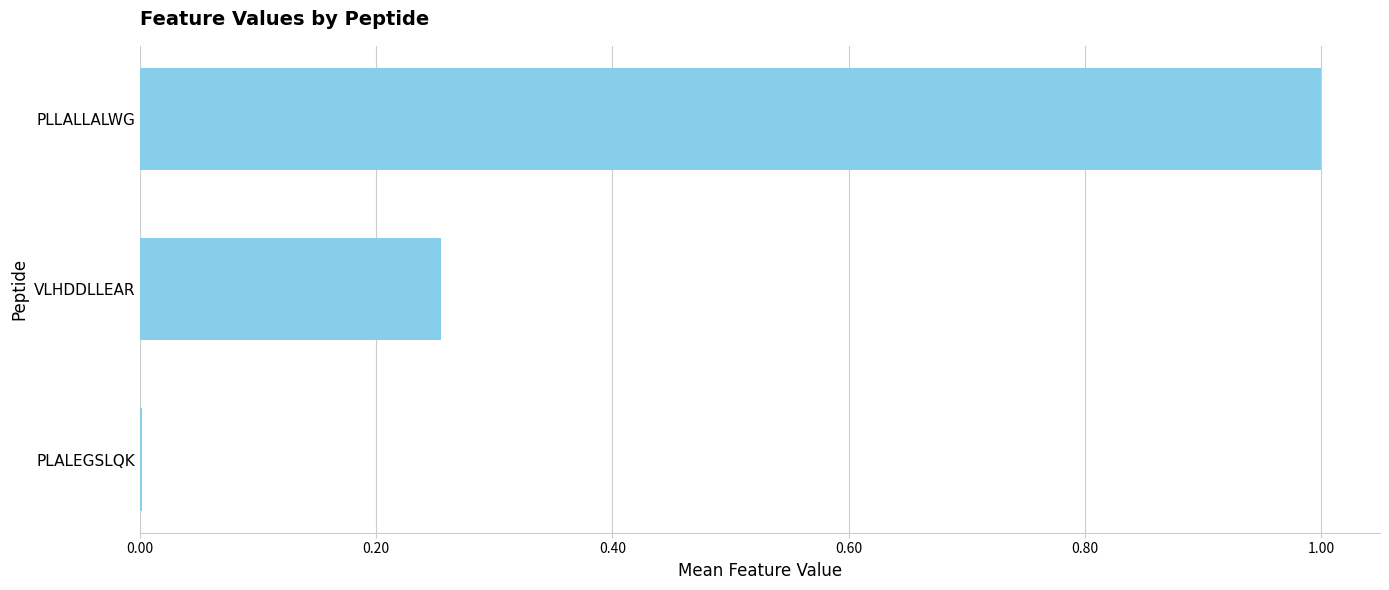

Are the bars horizontal?

Yes